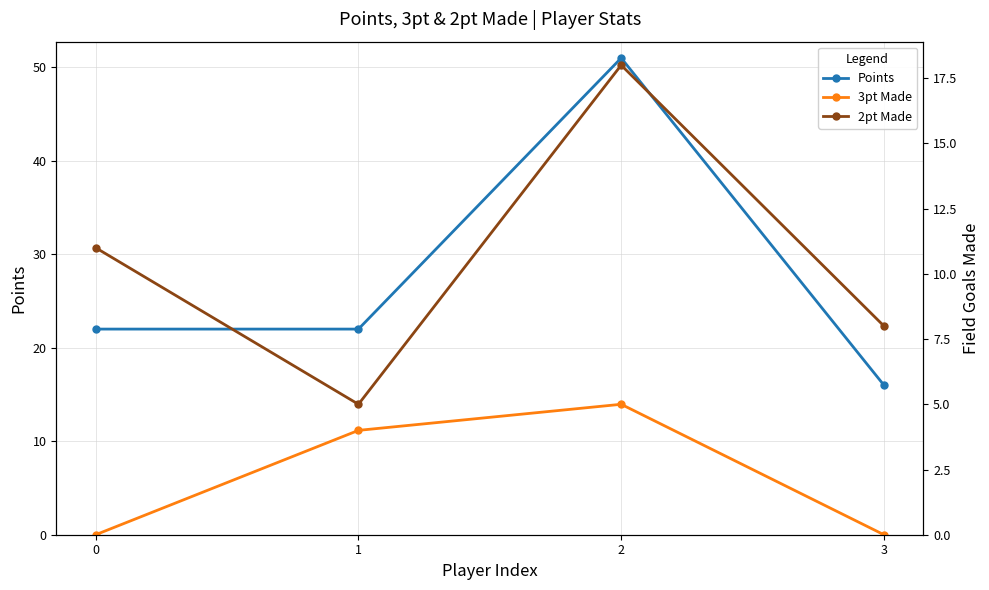

Reading right to left, transcribe all the data shown in this chart.

Points: 16	51	22	22
3pt Made: 0	5	4	0
2pt Made: 8	18	5	11